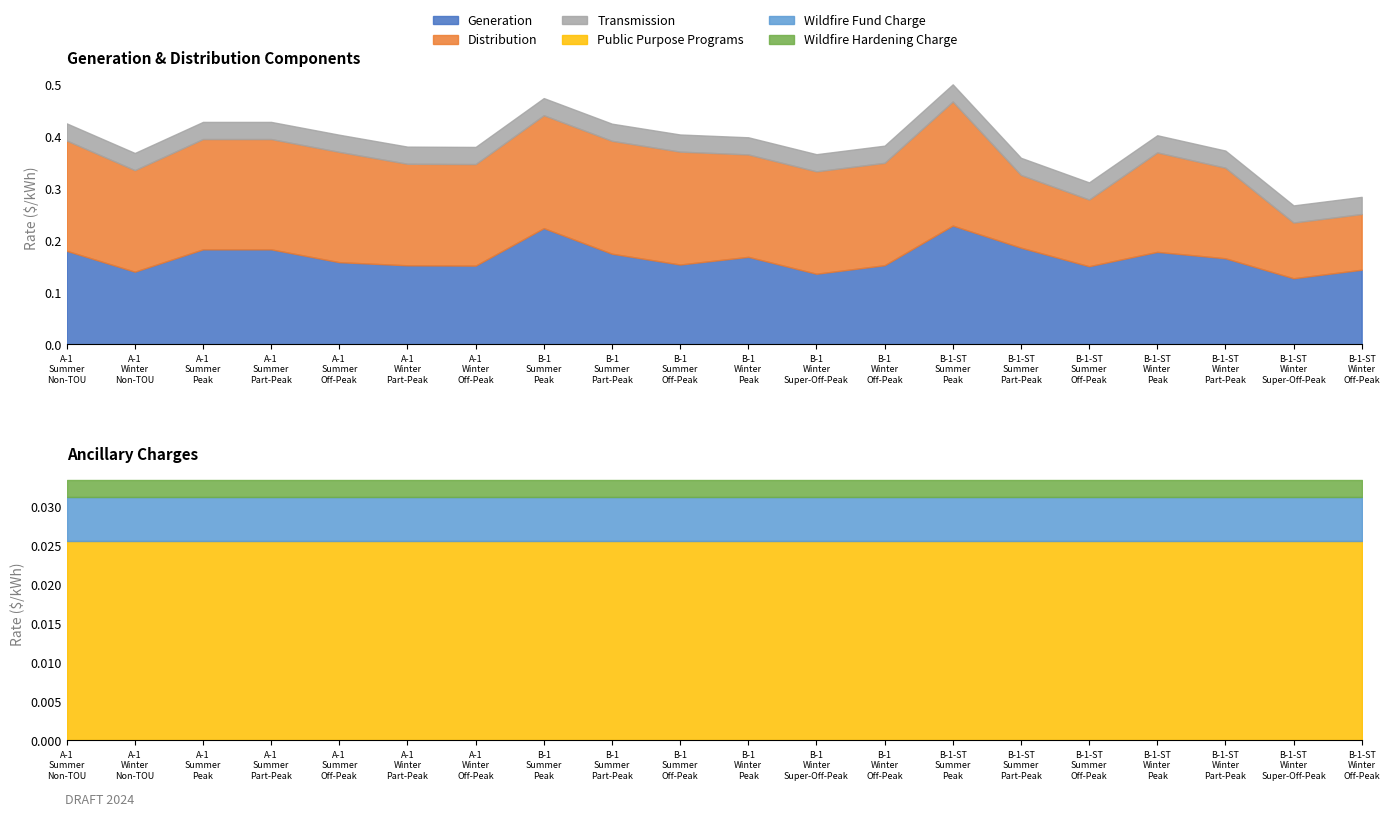

Is it true that Public Purpose Programs equals 0.0 at A-1 Winter Off-Peak?

False